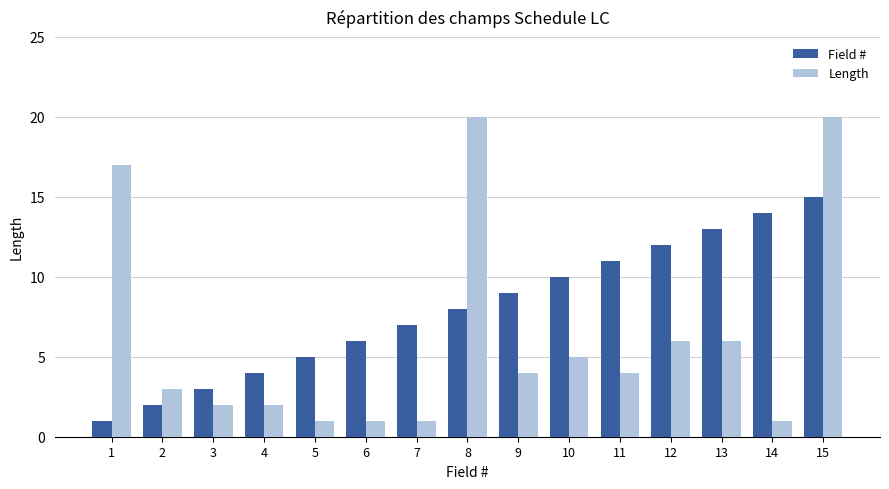

What is the value of the Length bar at the 13th from the left?

6